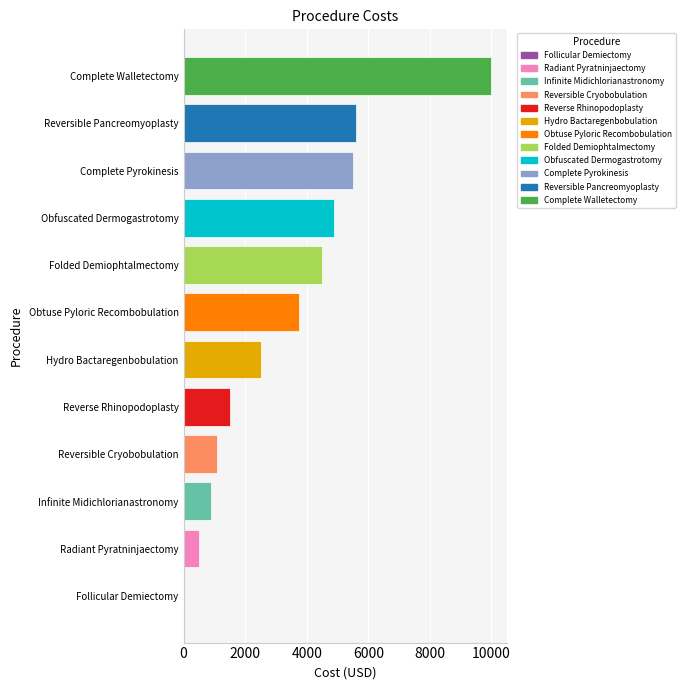

At which label is the value closest to 5012?

Obfuscated Dermogastrotomy